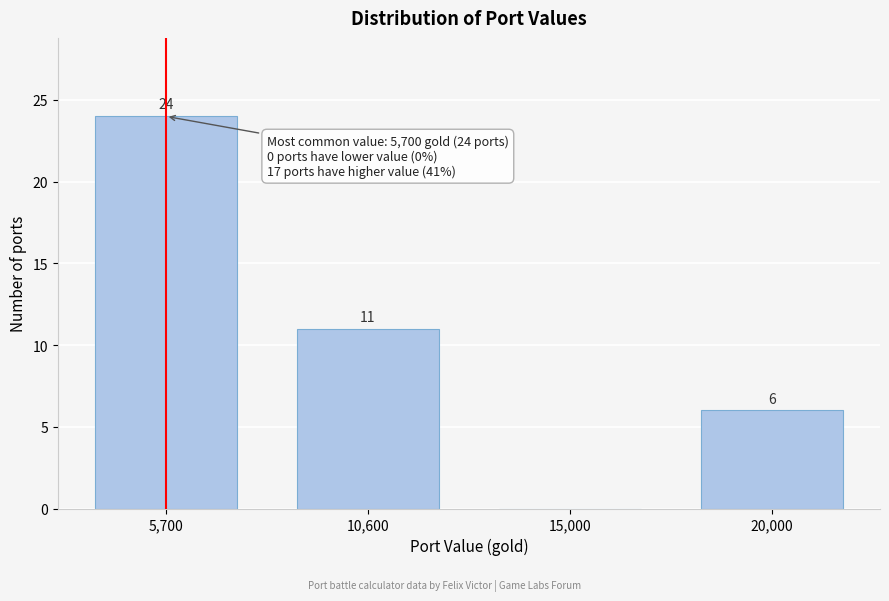

Reading right to left, transcribe all the data shown in this chart.

20,000=6	15,000=0	10,600=11	5,700=24